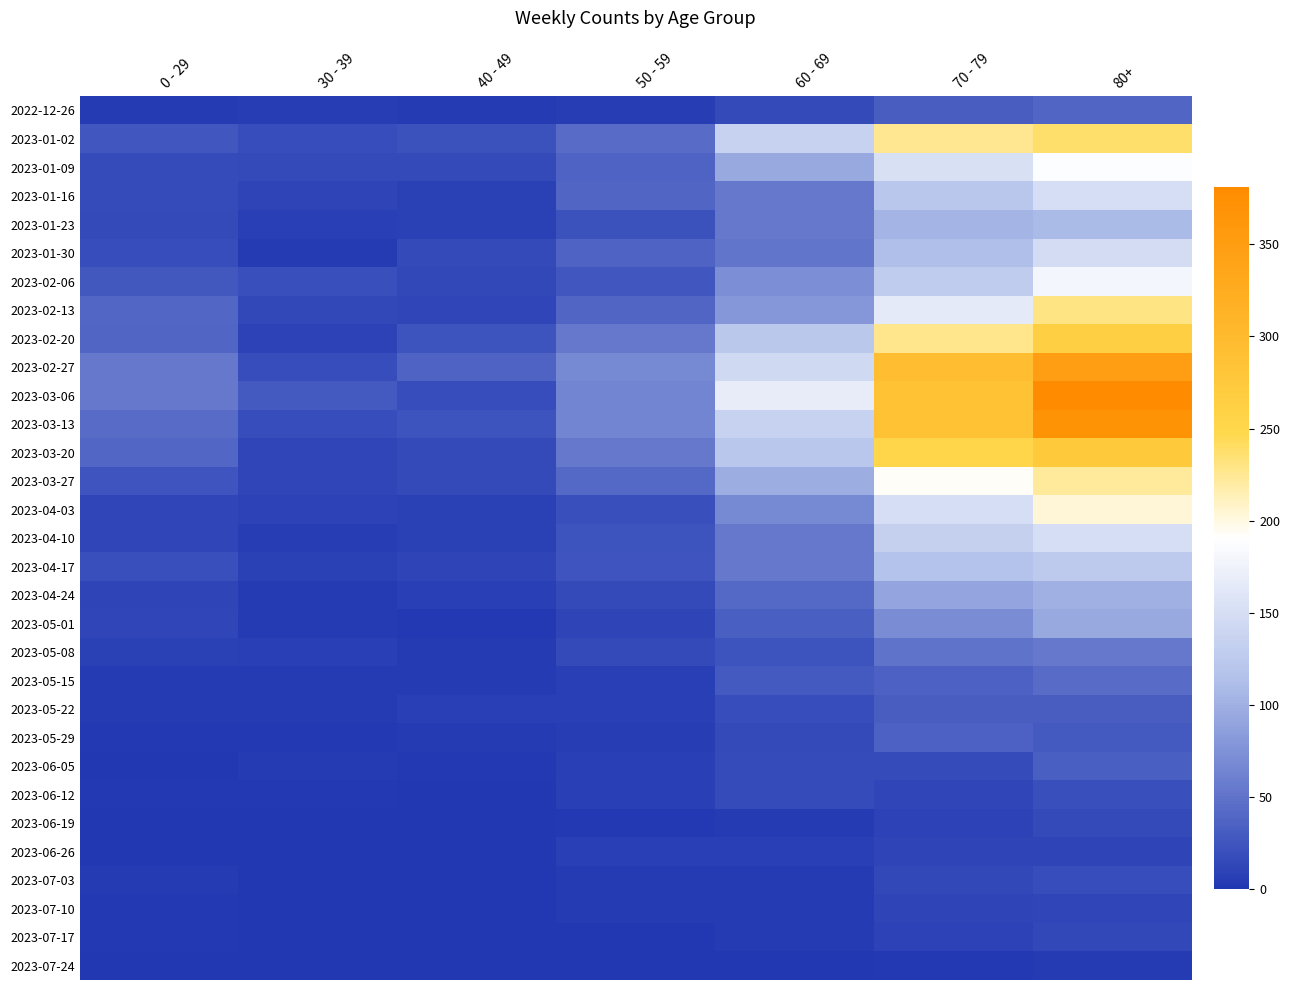

Which has a higher value, 40 - 49 or 50 - 59?

50 - 59